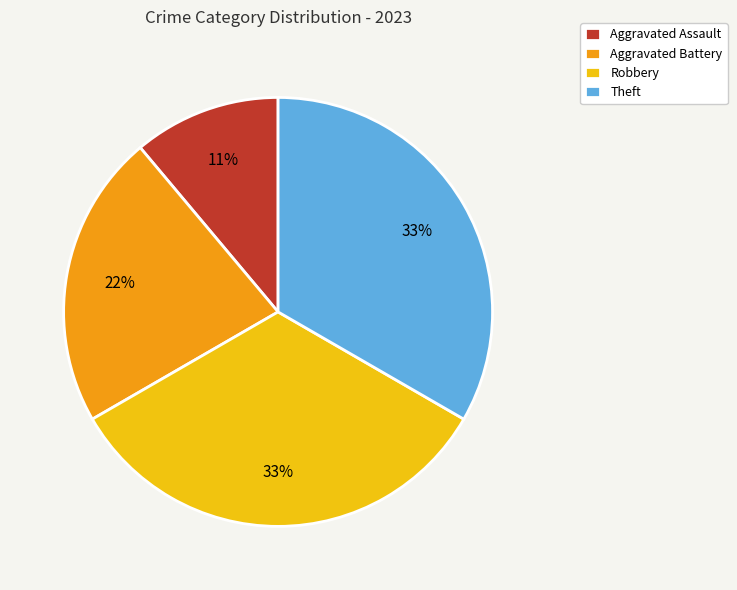

Is the sum of Aggravated Battery and Robbery greater than half?

Yes